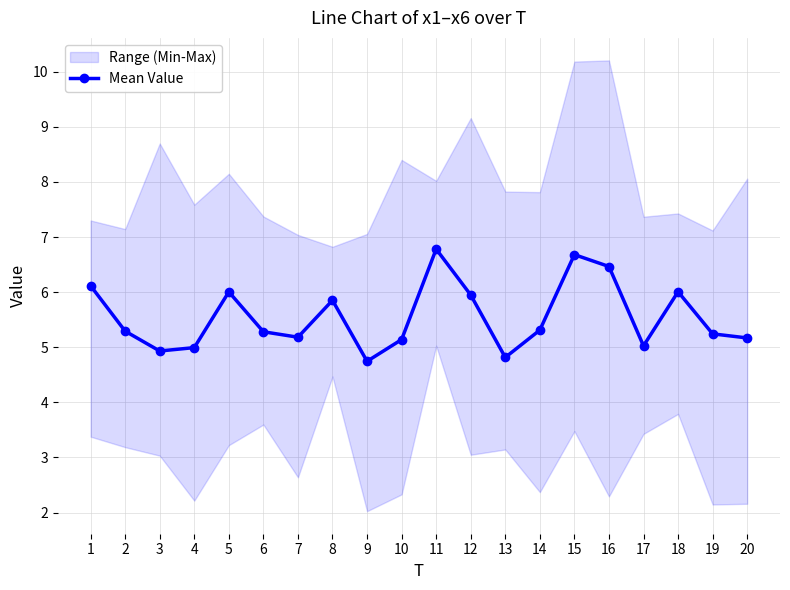

Where is the first local maximum?

5